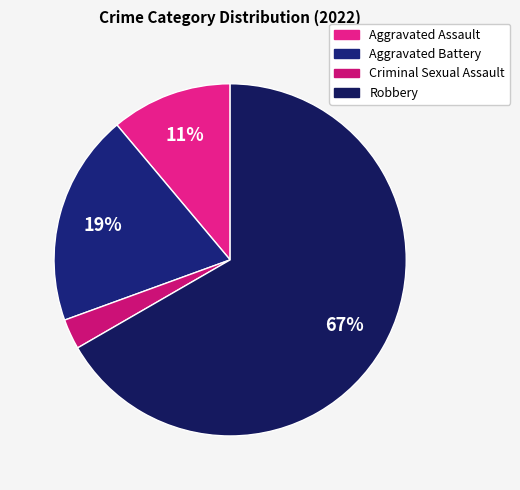

The Criminal Sexual Assault slice represents 3% of the pie. True or false?

True